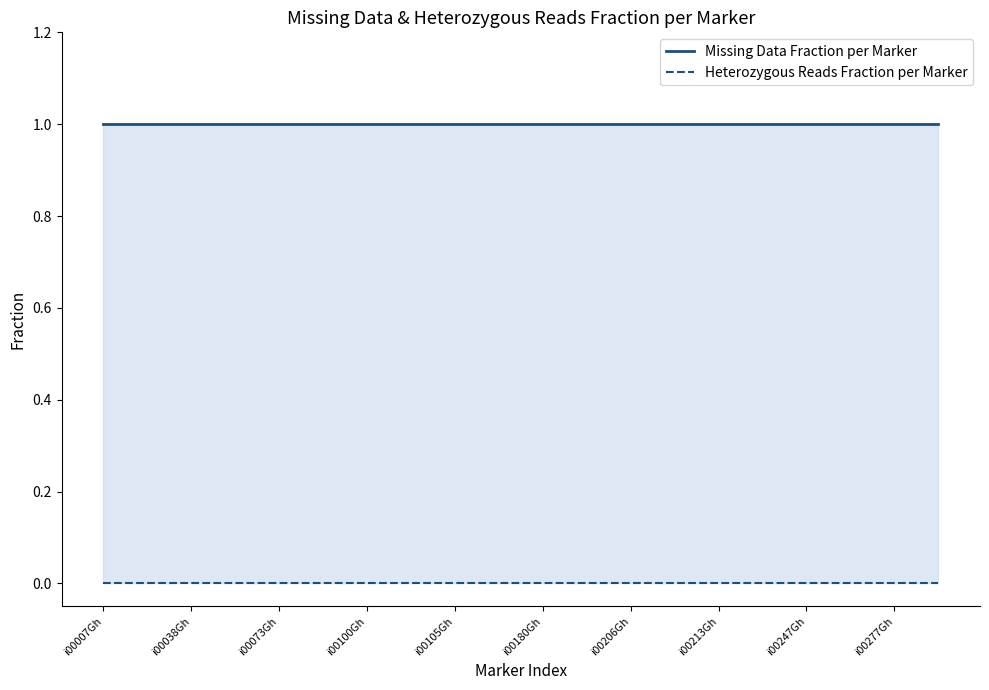

What are all the series names shown in the legend?

Missing Data Fraction per Marker, Heterozygous Reads Fraction per Marker